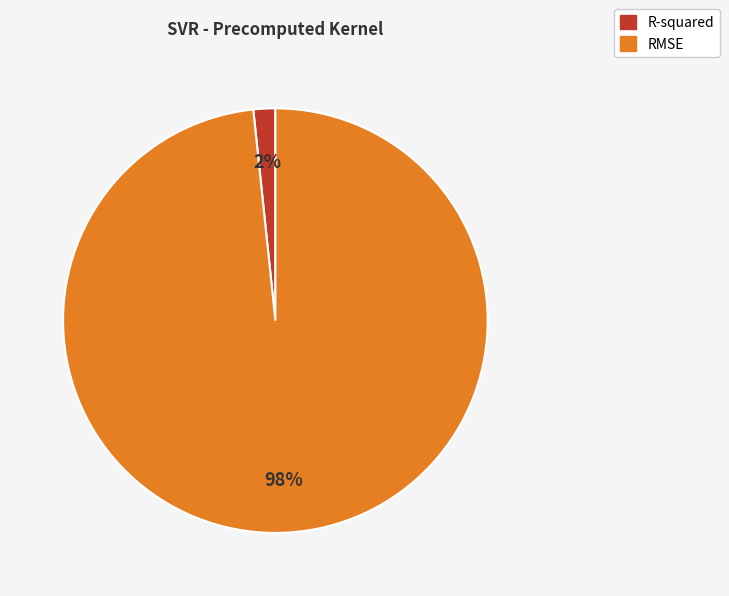

Which has a higher value, R-squared or RMSE?

RMSE